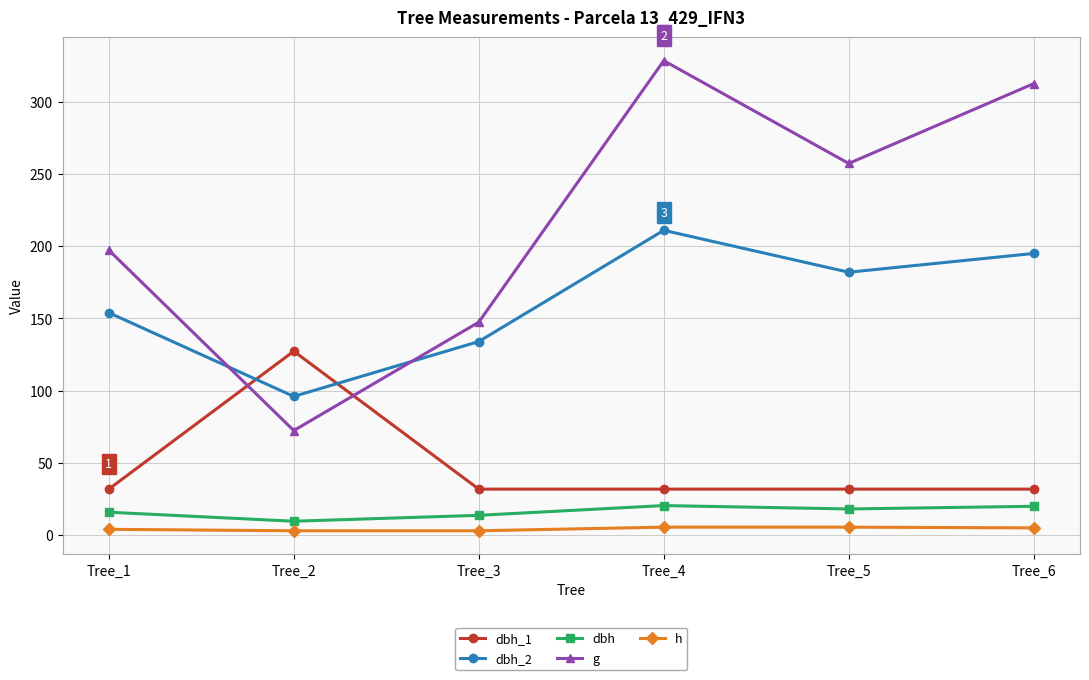

How many values in the dbh_2 series are below 182?

3